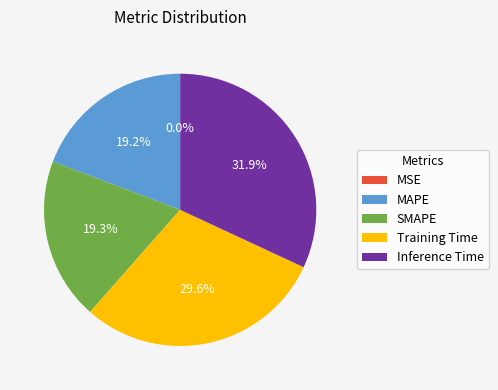

To the nearest percent, what is the difference between the Inference Time and Training Time slice percentages?

2%